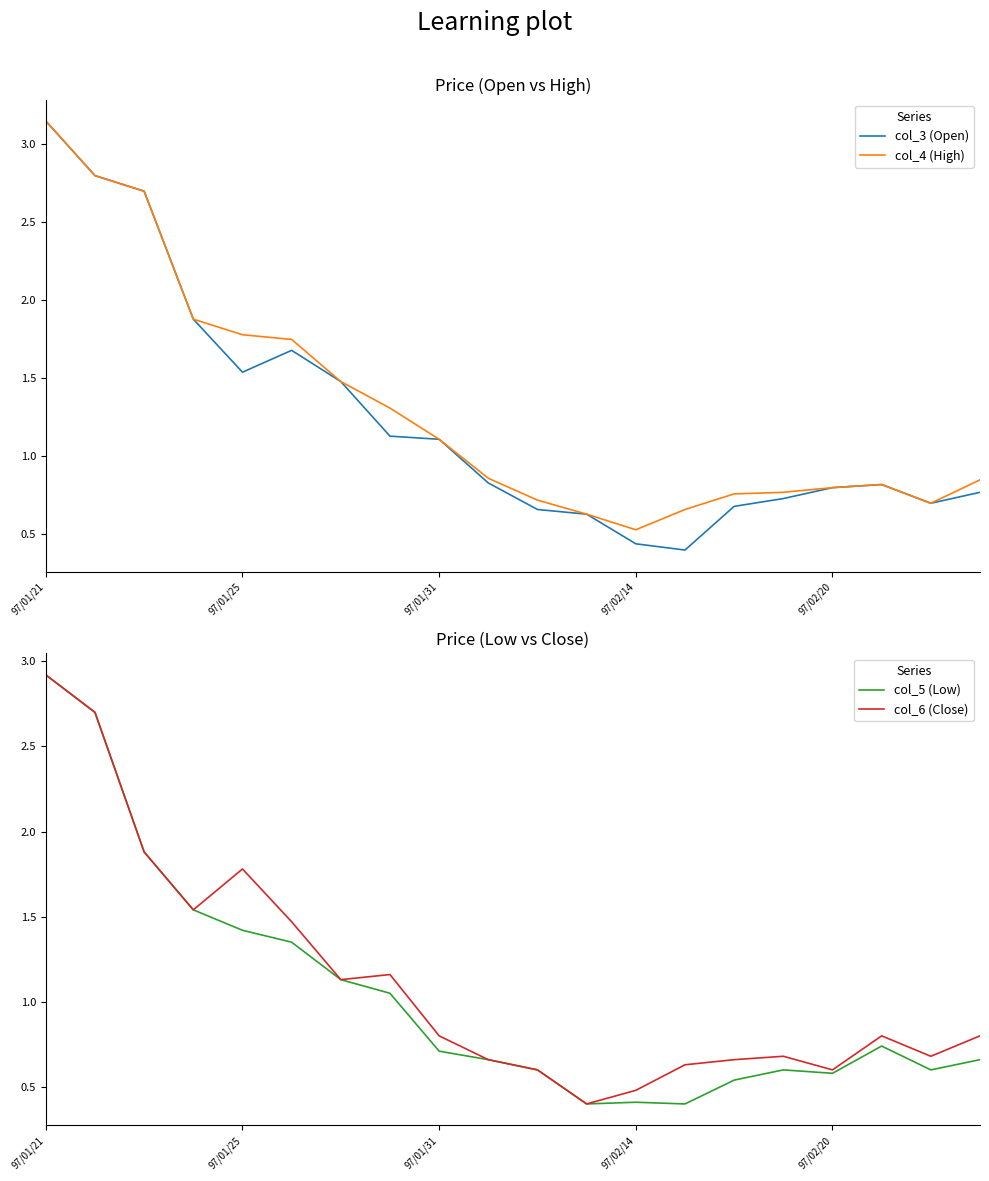

List the series in order of their overall mean, highest first.

col_4 (High), col_3 (Open), col_6 (Close), col_5 (Low)